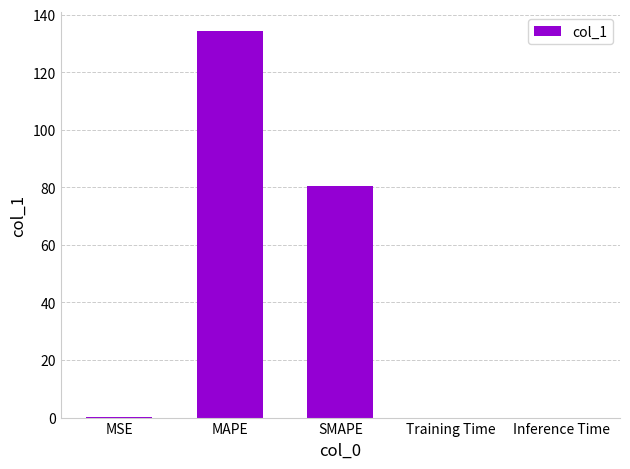

The value at MSE is 0.1. True or false?

True